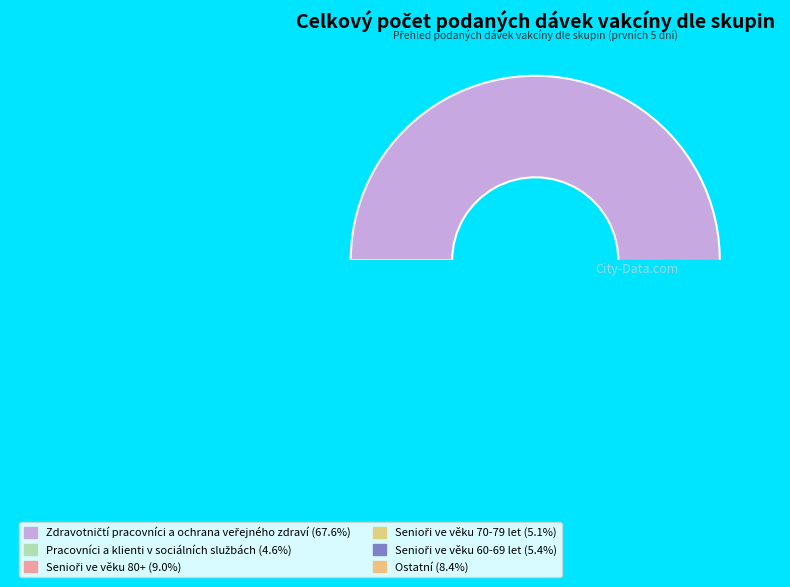

Is there any slice that represents more than half of the pie?

Yes